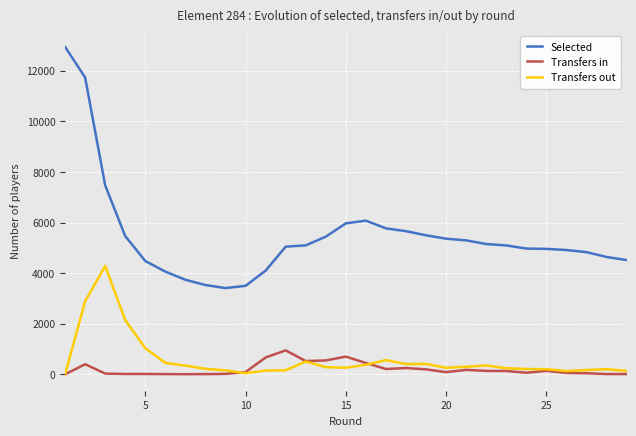

Which series has the largest total across all categories?

Selected